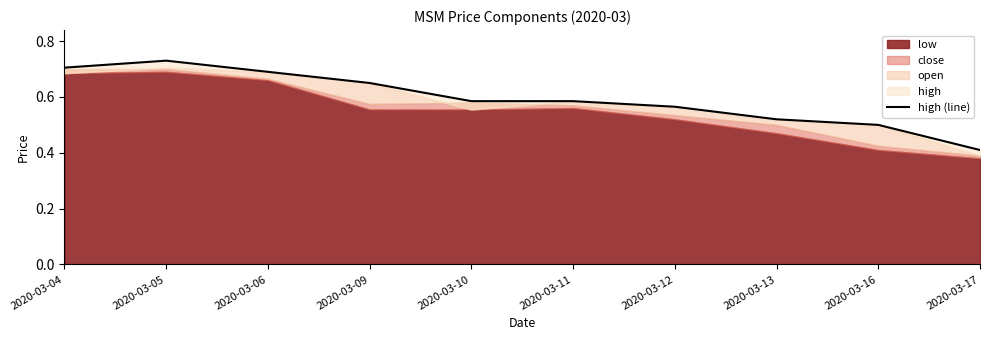

Does the chart have visible grid lines?

No